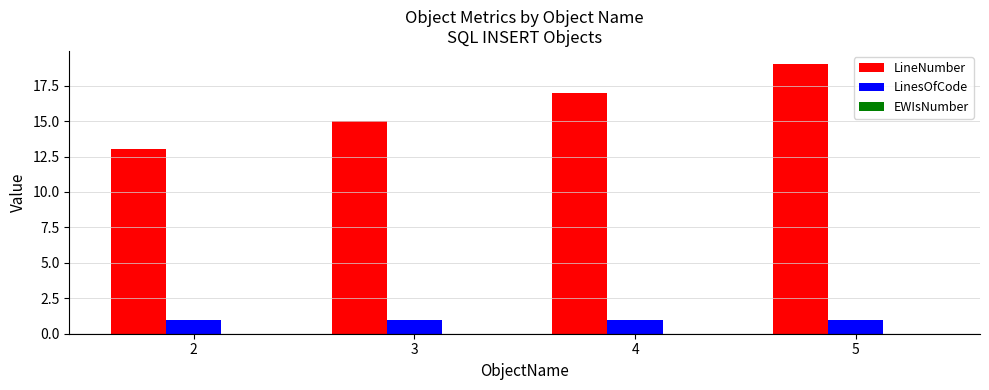

What is the highest value of the LineNumber series?

19